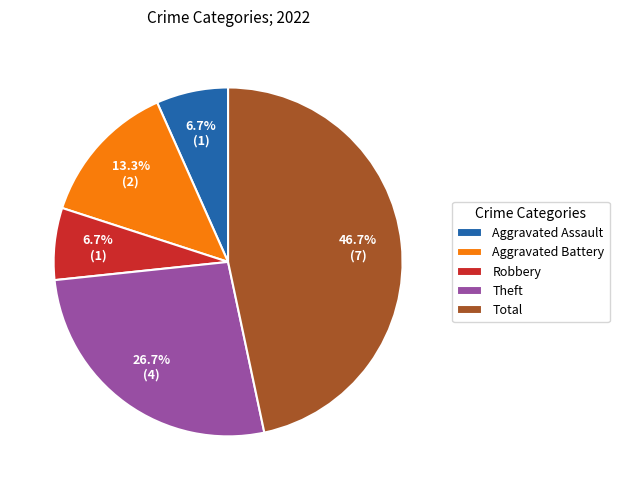

The Theft slice represents 27% of the pie. True or false?

True